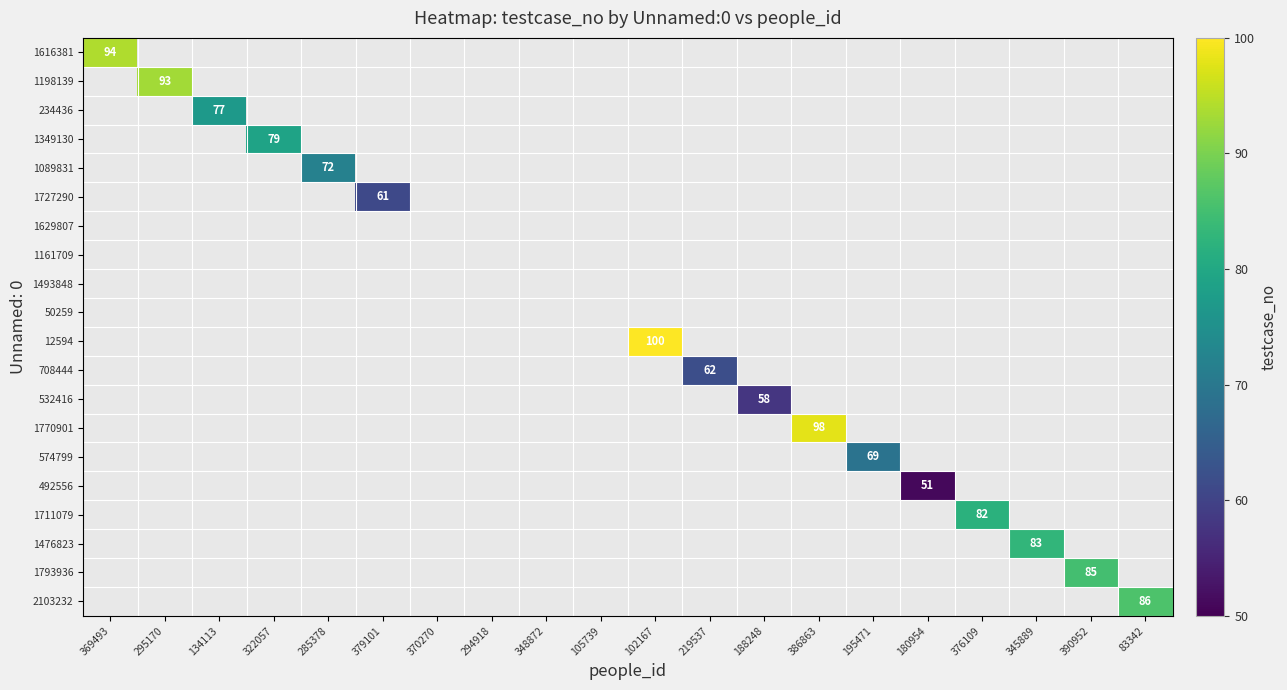

At which category does the chart reach its minimum across all series?

180954